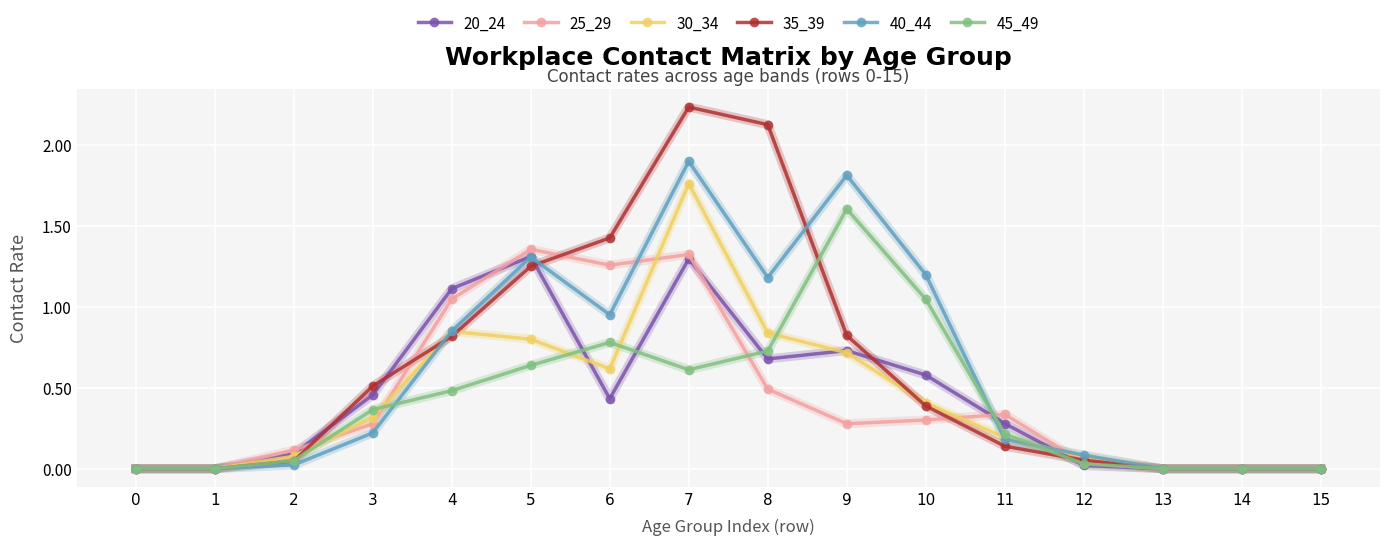

Rank the series by their maximum value, from highest to lowest.

35_39, 40_44, 30_34, 45_49, 25_29, 20_24